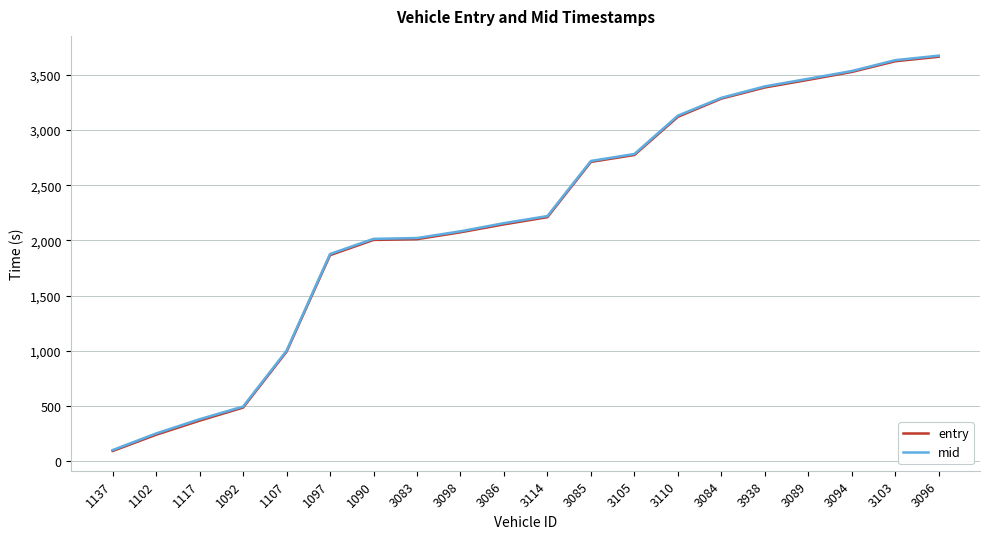

How many distinct data groups are displayed?

2